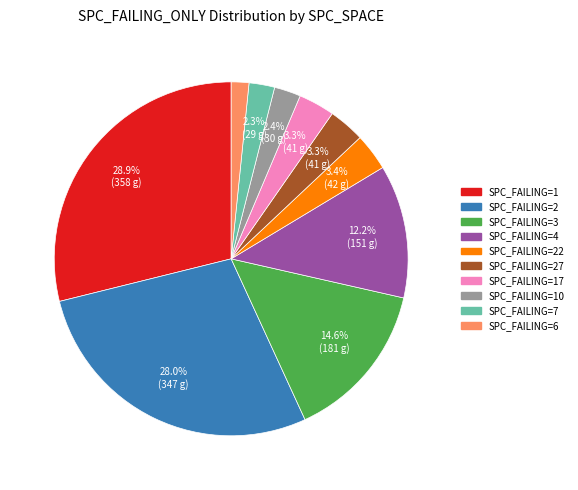

Does any single category account for the majority?

No